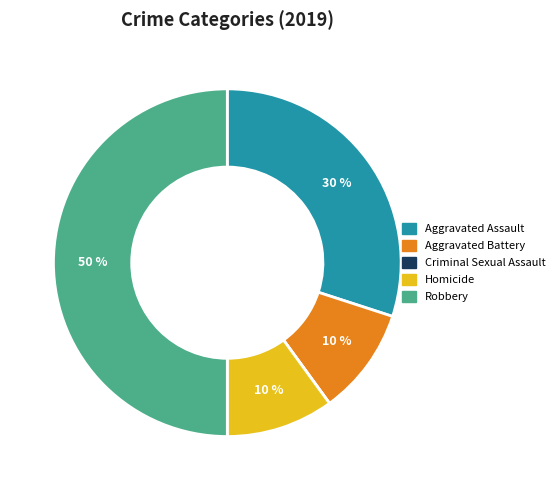

Is Aggravated Battery the majority of the pie?

No